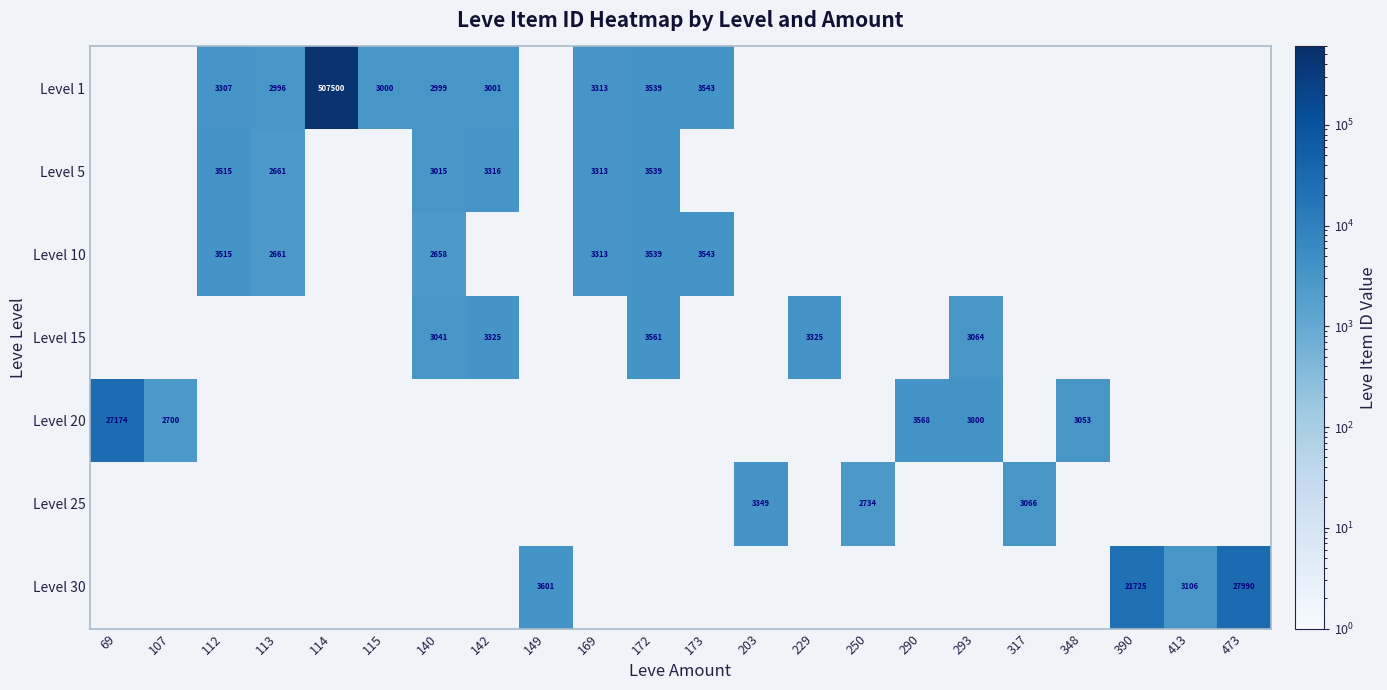

Which category has the highest value across all series?

114